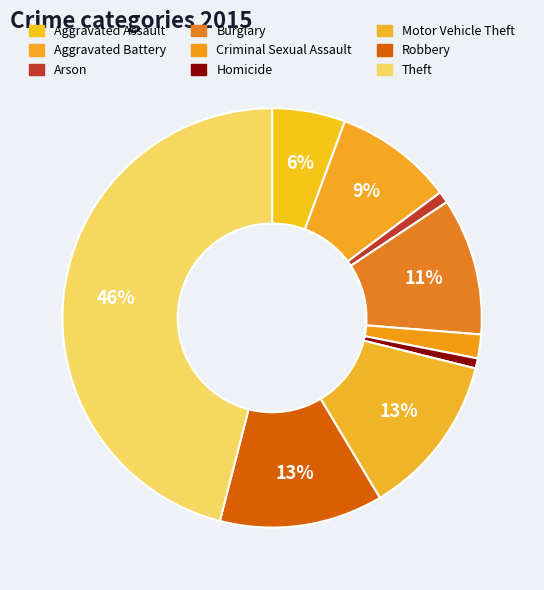

To the nearest percent, what percentage of the pie is Robbery?

13%